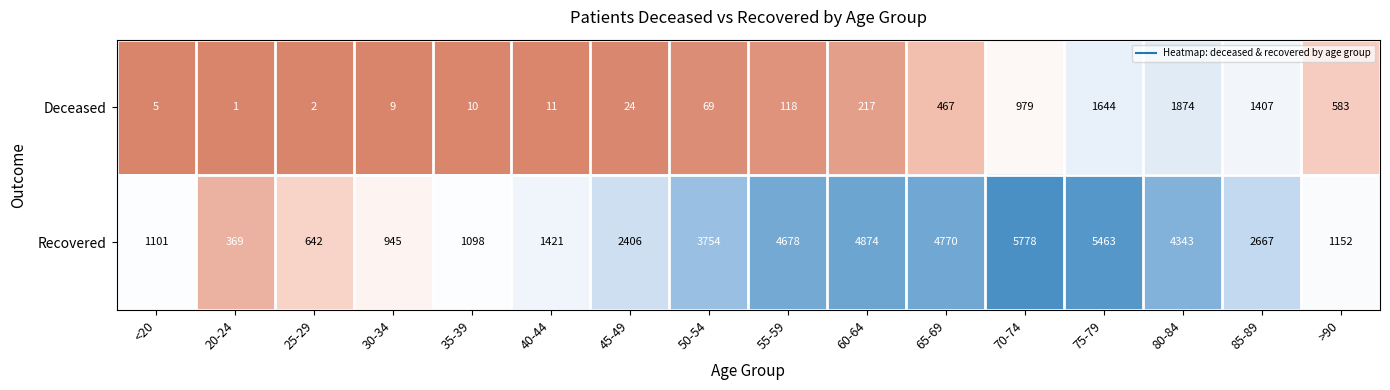

What is the maximum value shown in the chart?

5778